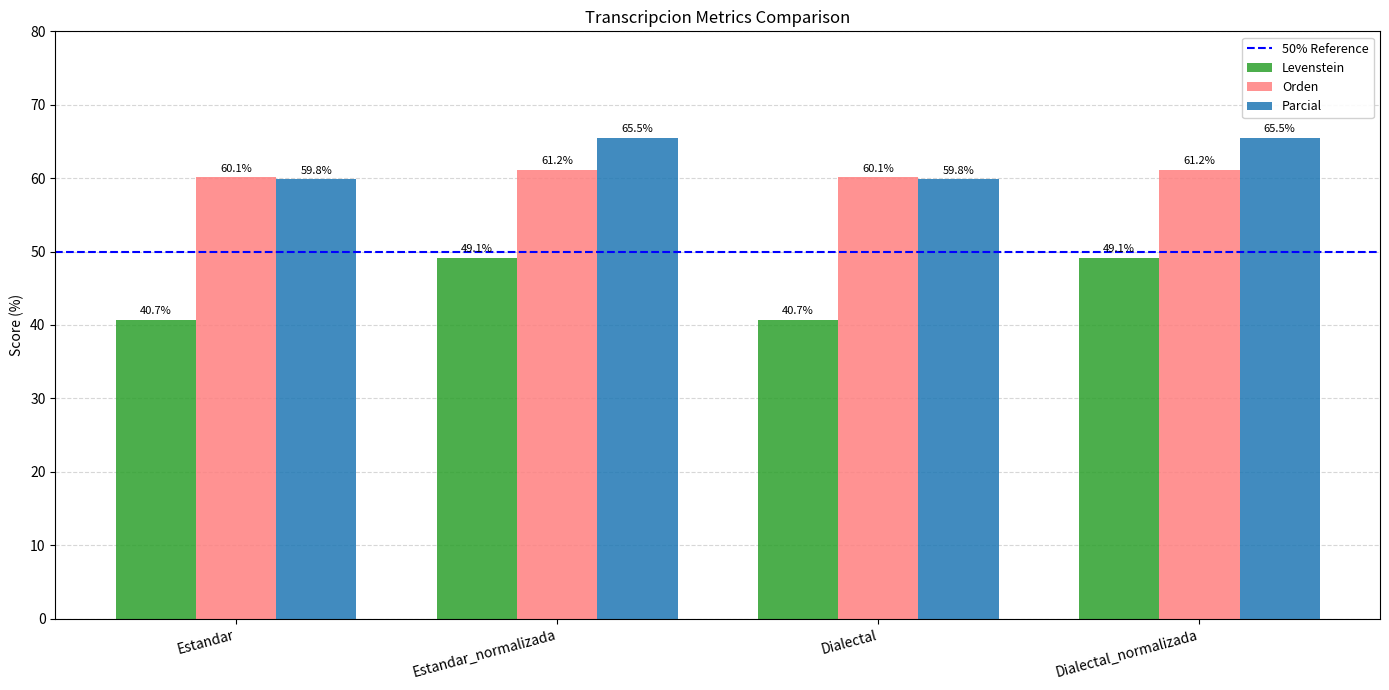

Reading left to right, transcribe all the data shown in this chart.

Levenstein: Estandar=40.7	Estandar_normalizada=49.1	Dialectal=40.7	Dialectal_normalizada=49.1
Orden: Estandar=60.1	Estandar_normalizada=61.2	Dialectal=60.1	Dialectal_normalizada=61.2
Parcial: Estandar=59.8	Estandar_normalizada=65.5	Dialectal=59.8	Dialectal_normalizada=65.5